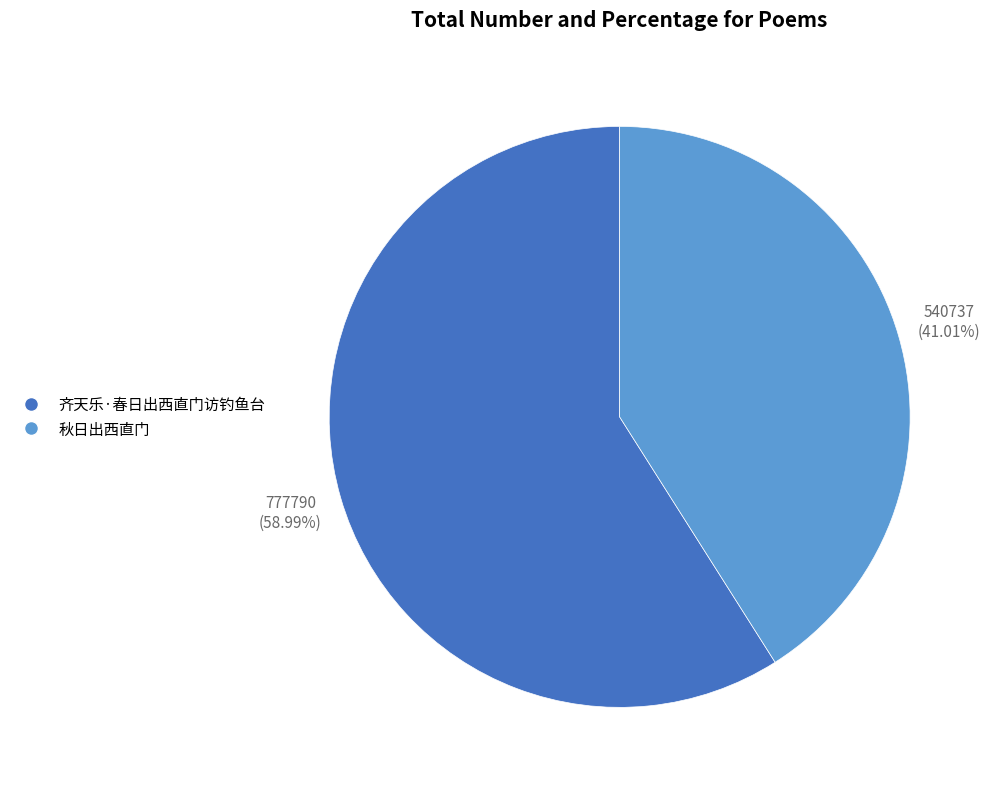

Which category has the biggest portion of the pie?

齐天乐·春日出西直门访钓鱼台